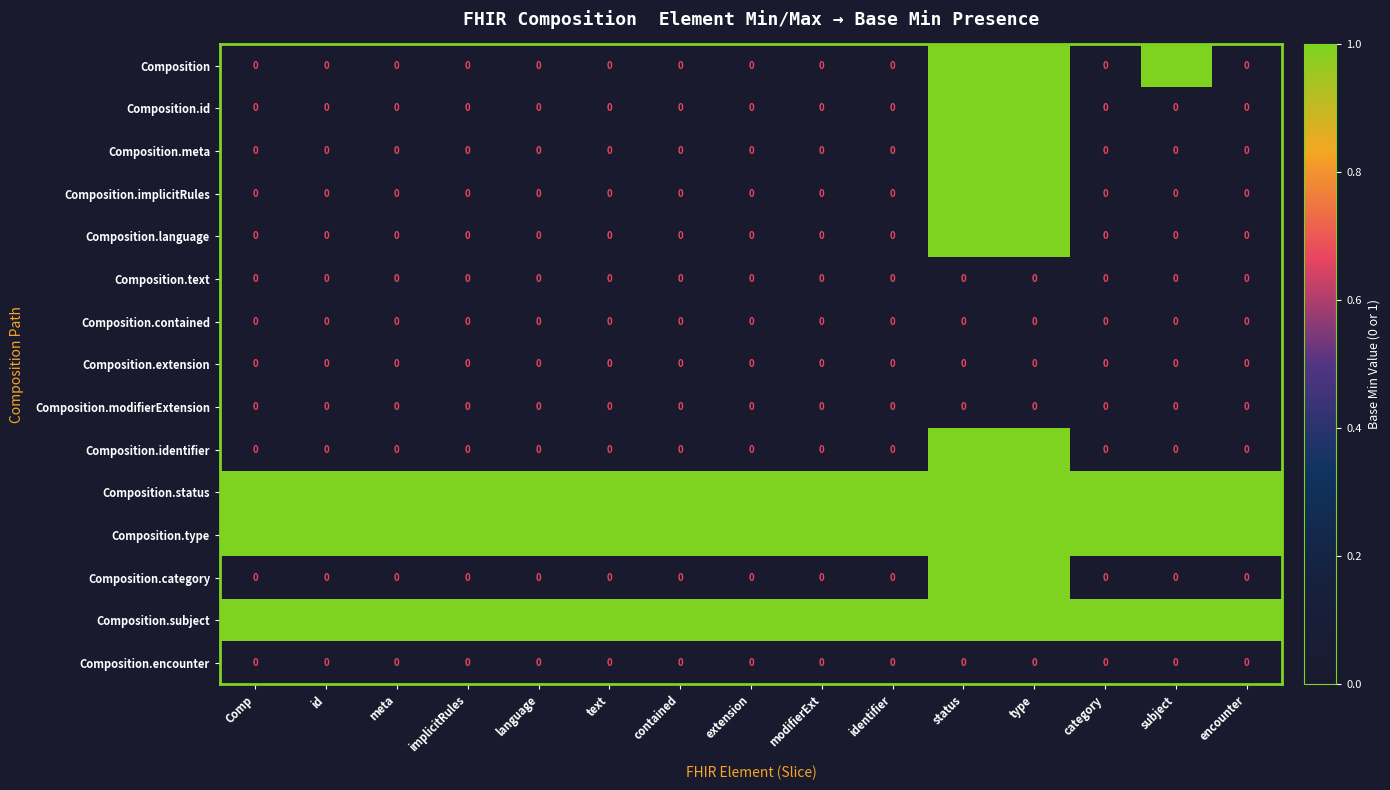

What is the total value across all series at encounter?

3